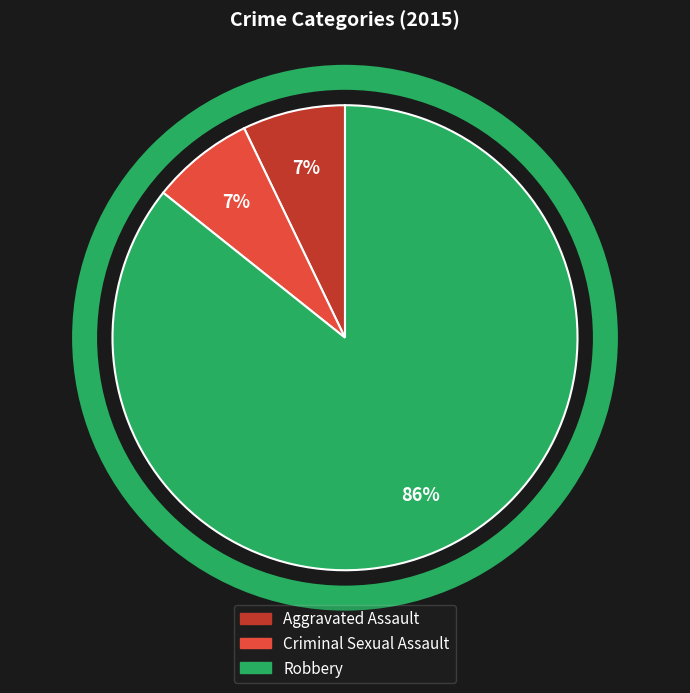

True or false: Criminal Sexual Assault accounts for 7% of the total.

True